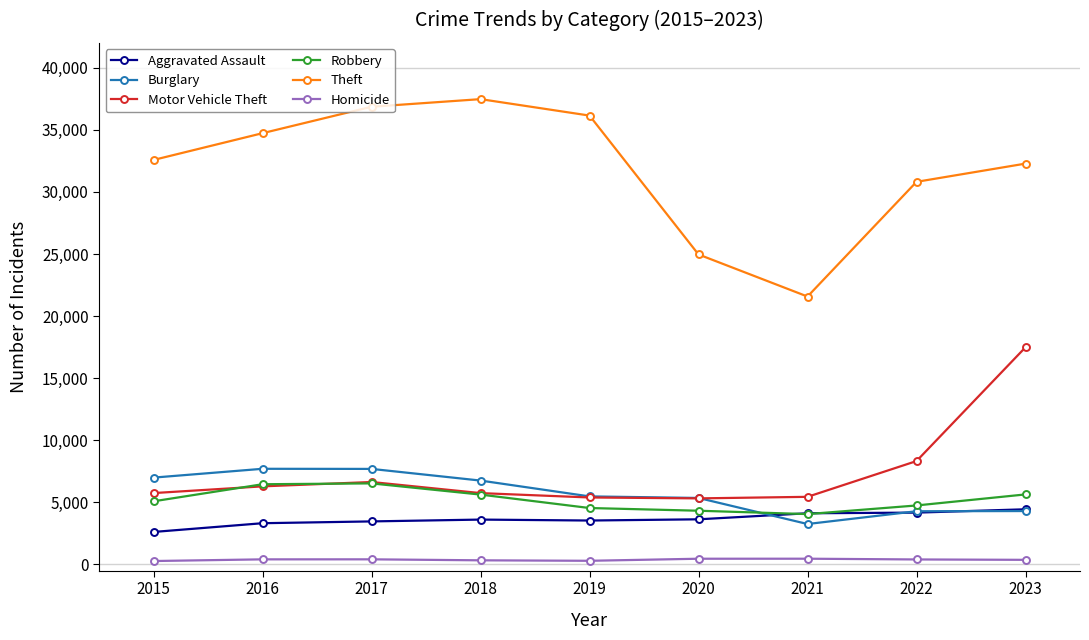

The value of Robbery at 2017 is 8890. True or false?

False